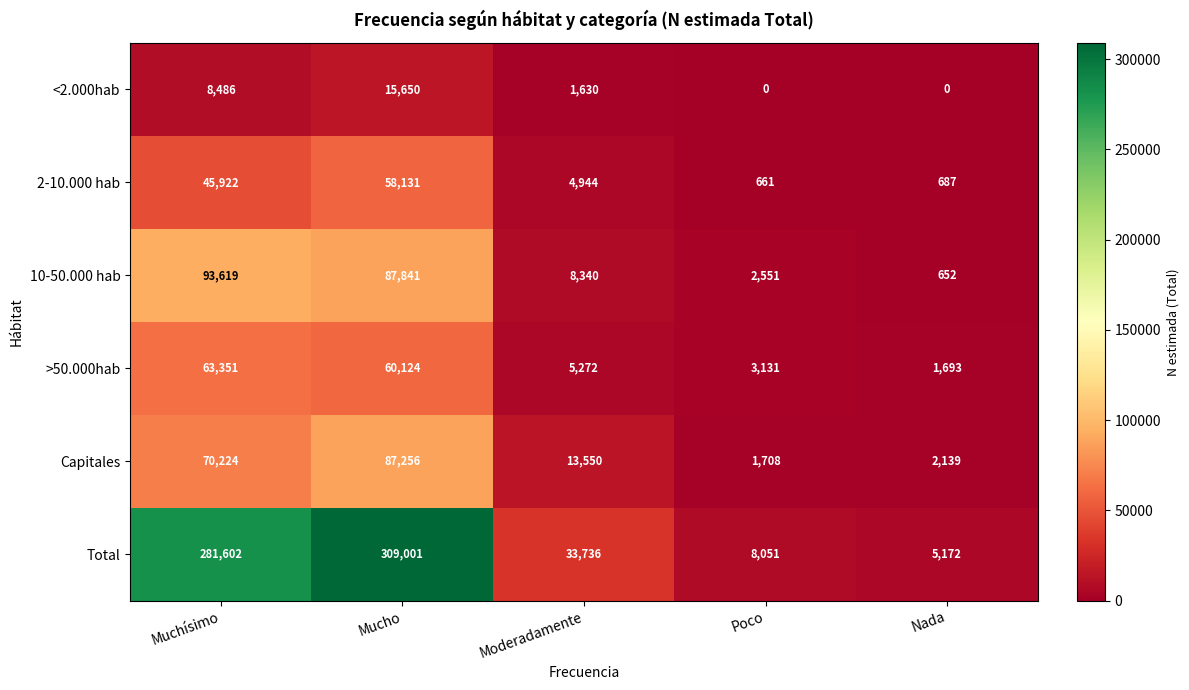

Where does the >50.000hab series first go above 5272?

Muchísimo